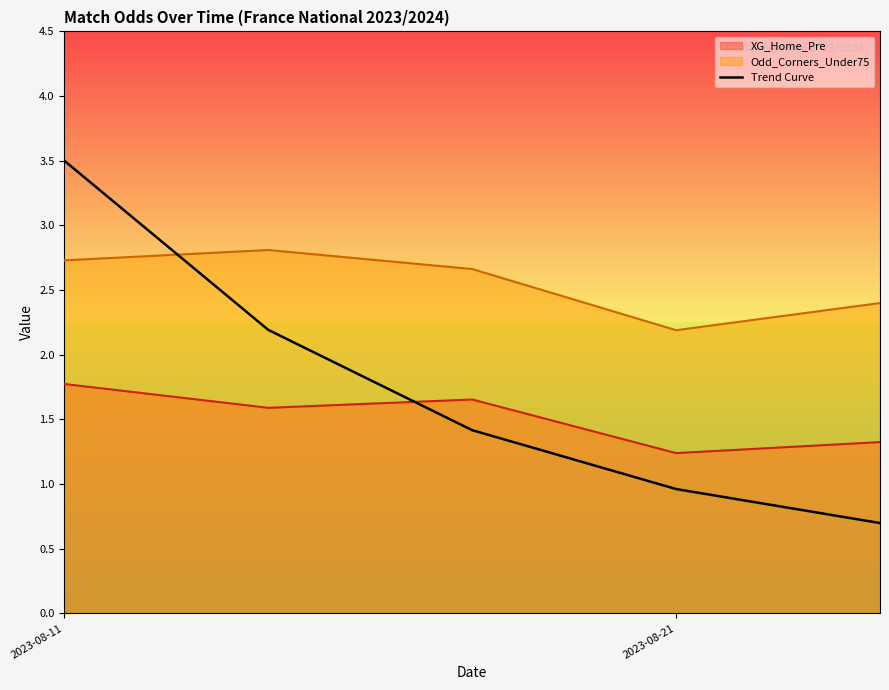

List the series in order of their peak value, highest first.

Trend Curve, Odd_Corners_Under75, XG_Home_Pre